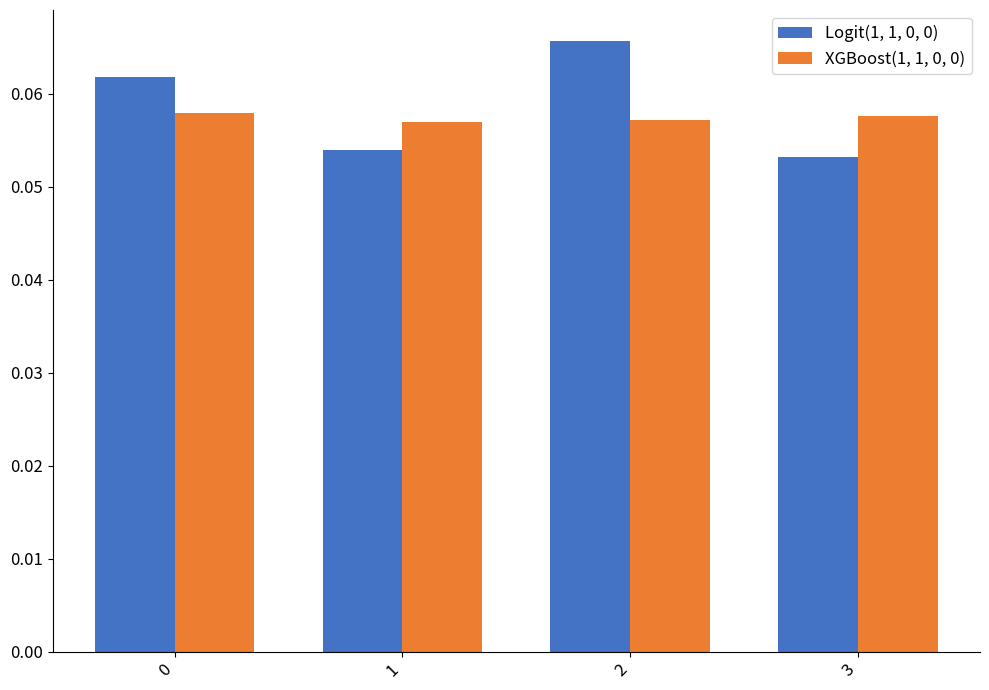

The value of Logit(1, 1, 0, 0) at 3 is 0.0. True or false?

False